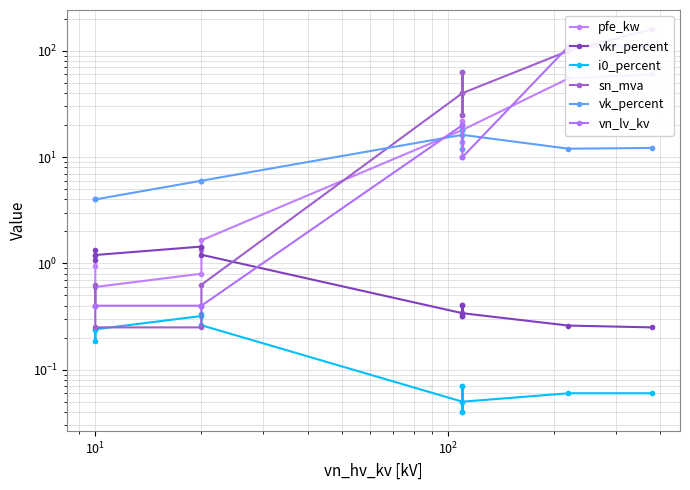

What is the sum of all sn_mva values?

518.6